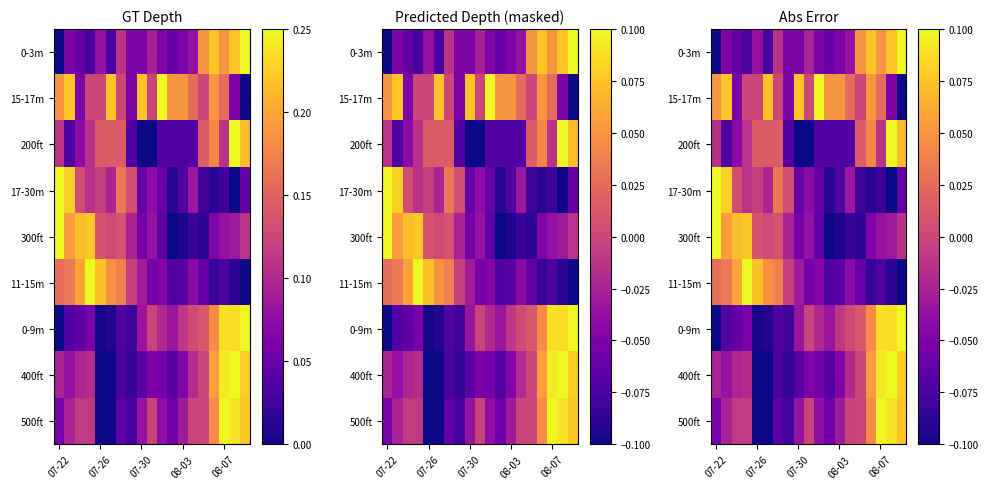

What is the maximum value shown in the chart?

0.1